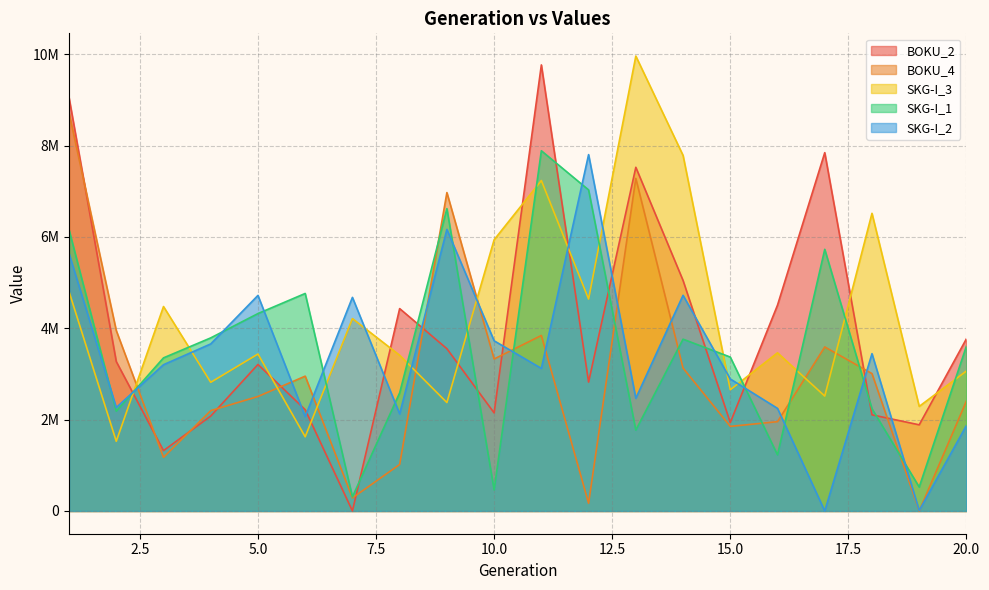

Is it true that SKG-I_1 equals 2912973 at 17?

False